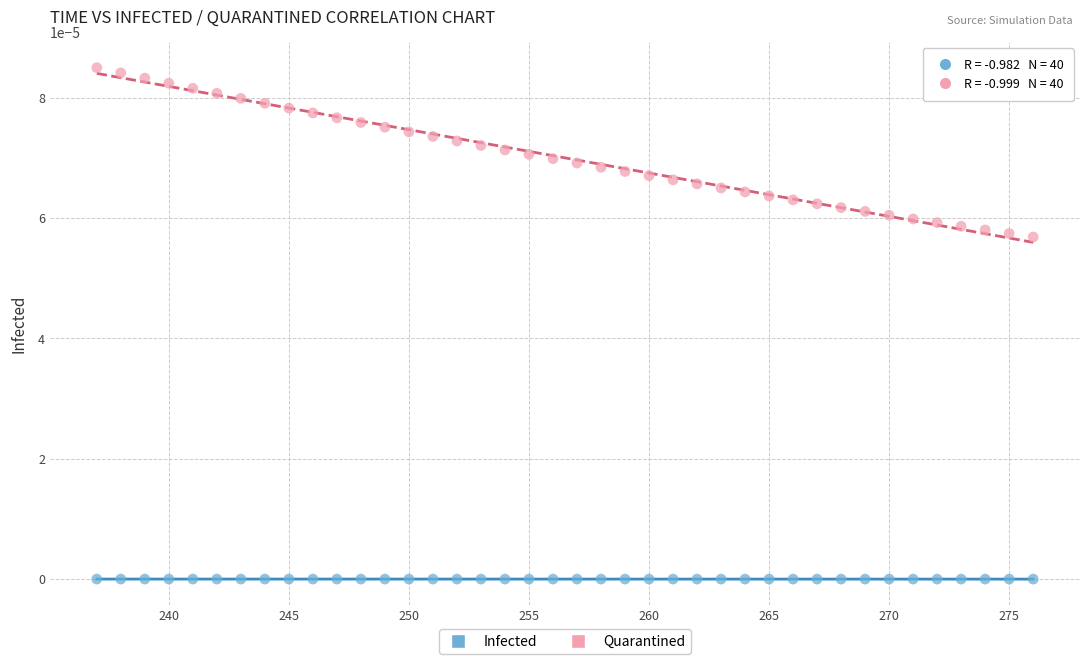

Which series contains the lowest Y value?

Infected